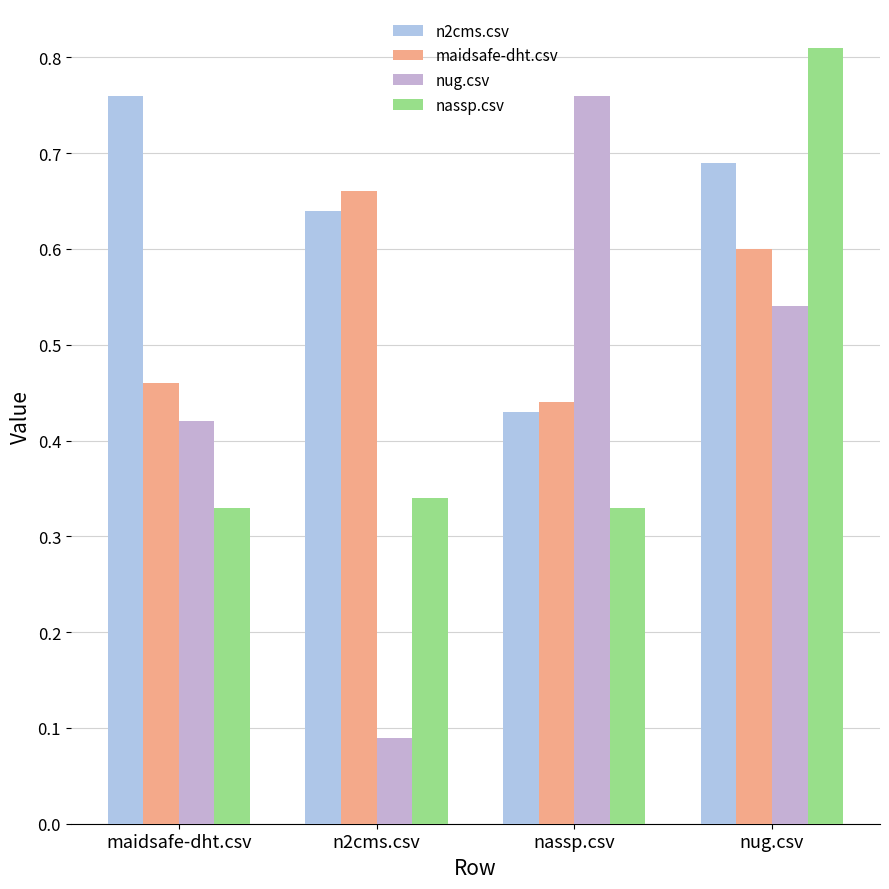

Which series changed the most between maidsafe-dht.csv and nug.csv?

nassp.csv